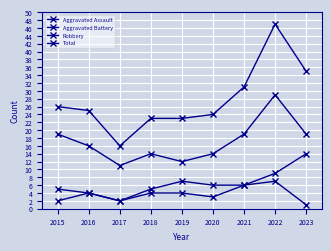

What is the value of the Aggravated Assault point at the 9th from the left?

1